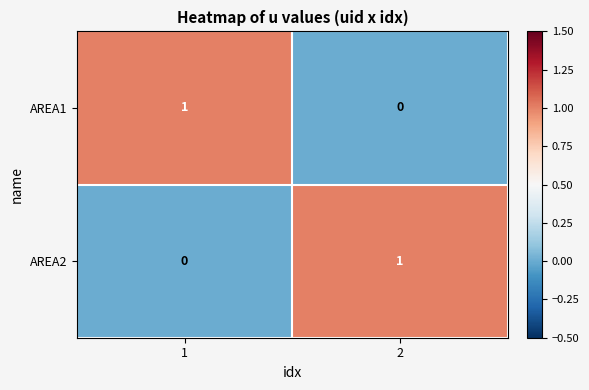

Is it true that AREA2 equals 1 at 2?

True